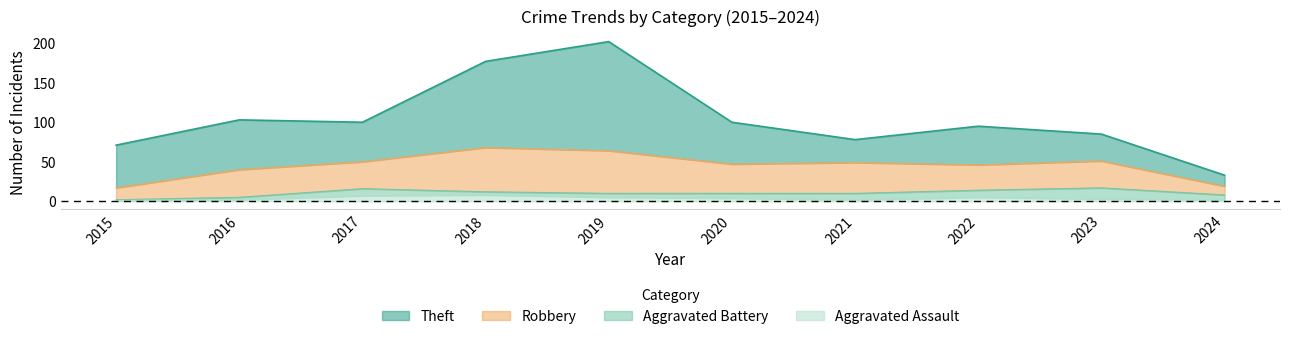

In Aggravated Assault, how many points are higher than both neighbors (excluding endpoints)?

2